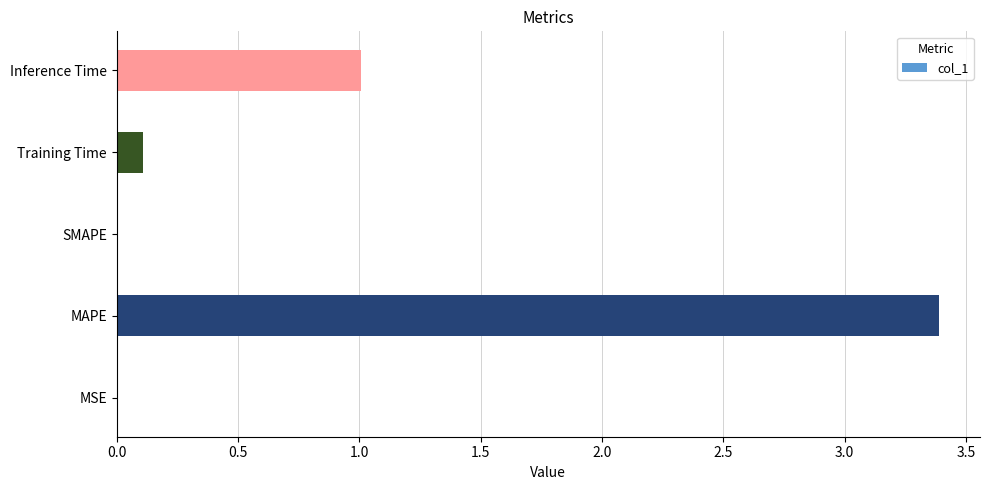

What value does the data have at Inference Time?

1.0